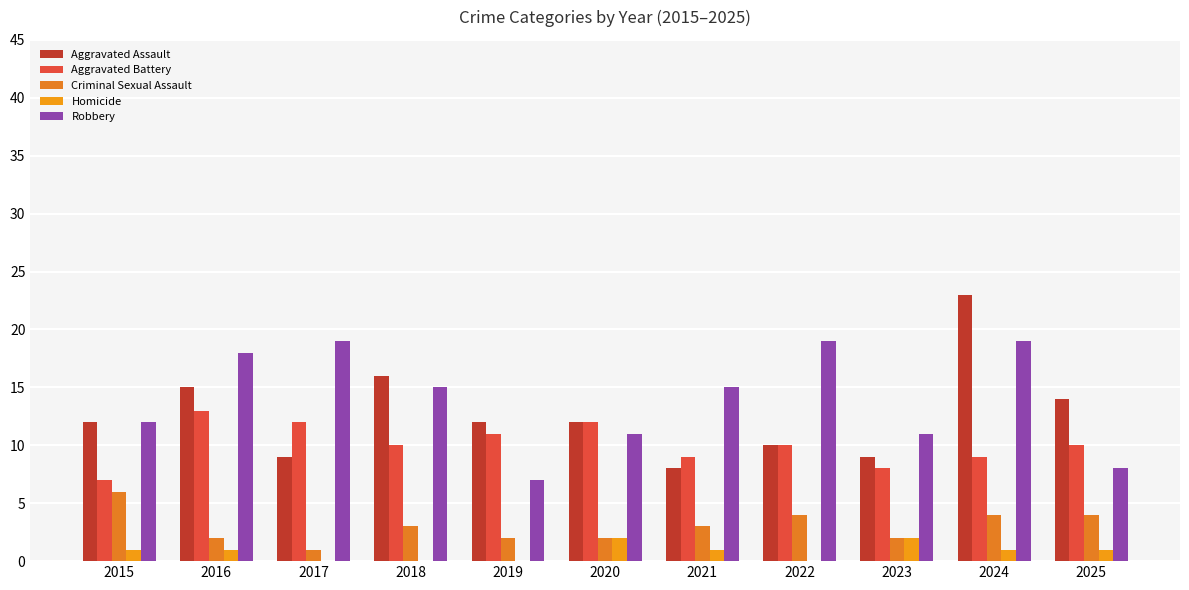

Count the number of data series in this chart.

5